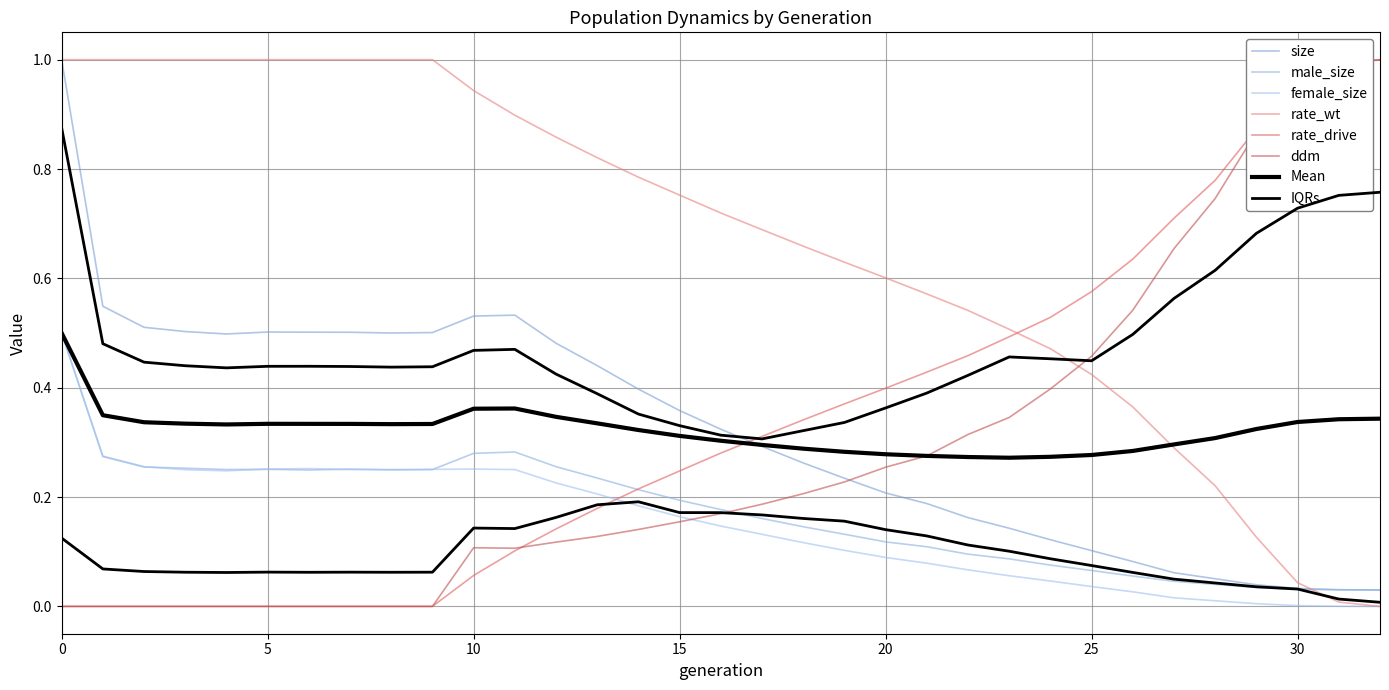

Which series has the largest total across all categories?

rate_wt